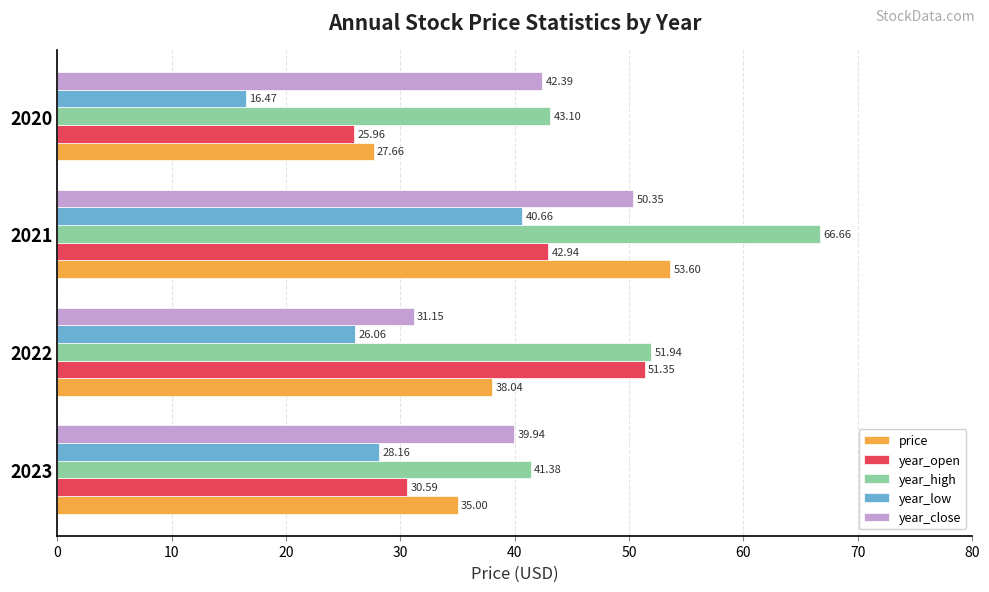

At which label is year_high closest to 54?

2022